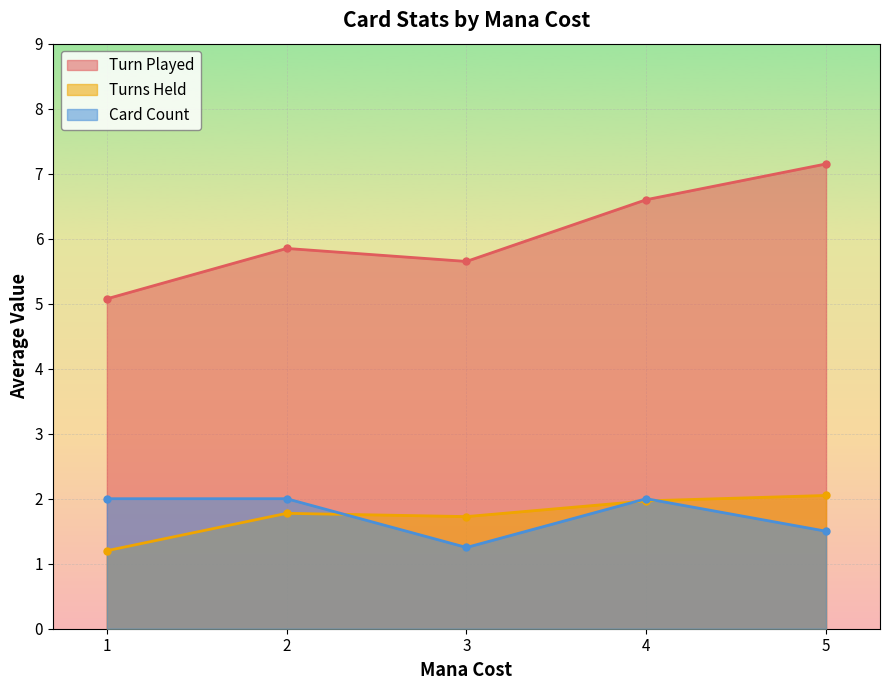

List the series in order of their peak value, lowest first.

Card Count, Turns Held, Turn Played